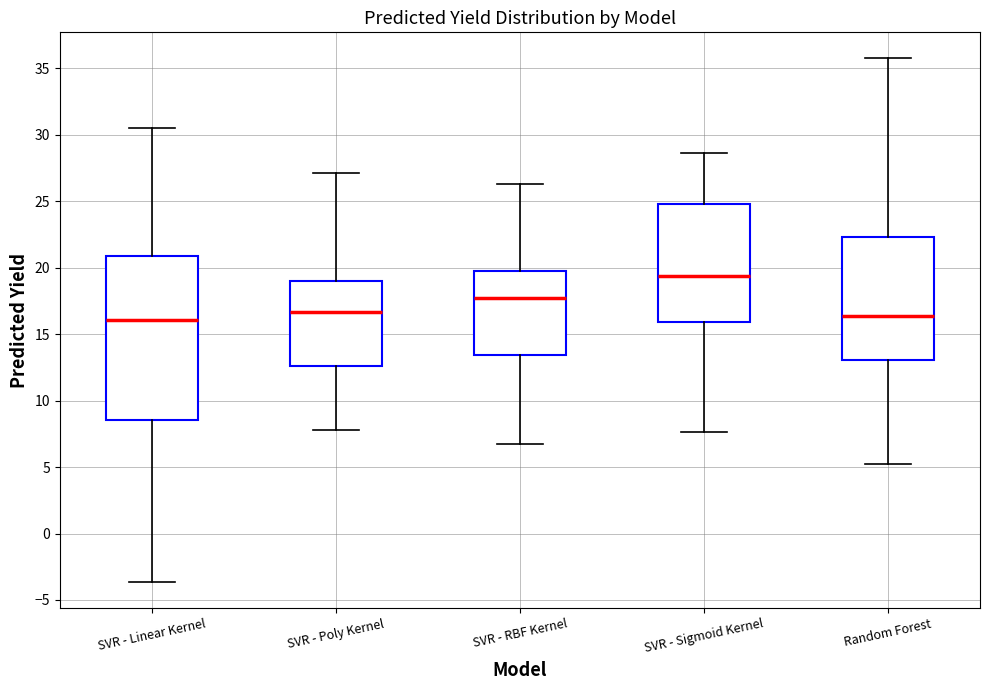

Reading left to right, transcribe this box plot: for each box, give where its median line is, the range the box spans, and where its two whiskers end, as read against the y-axis. The values are not printed on the chart, so give them approximately, as read against the axis.

SVR - Linear Kernel: median 16.0, box 8.5 to 21.0, whiskers -3.5 to 30.5
SVR - Poly Kernel: median 16.5, box 12.5 to 19.0, whiskers 8.0 to 27.0
SVR - RBF Kernel: median 17.5, box 13.5 to 19.5, whiskers 7.0 to 26.5
SVR - Sigmoid Kernel: median 19.5, box 16.0 to 25.0, whiskers 7.5 to 28.5
Random Forest: median 16.5, box 13.0 to 22.5, whiskers 5.0 to 35.5